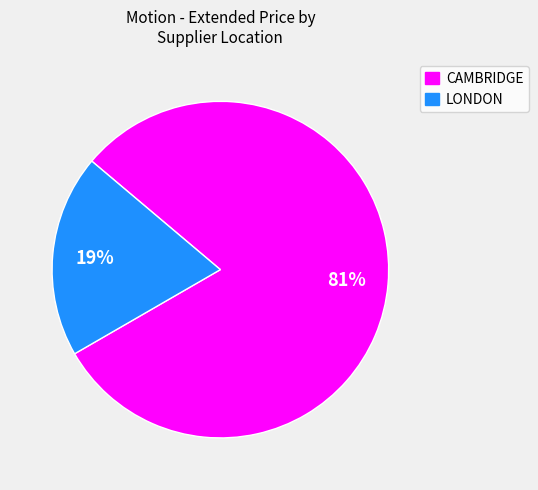

Rank the categories by value from lowest to highest.

LONDON, CAMBRIDGE